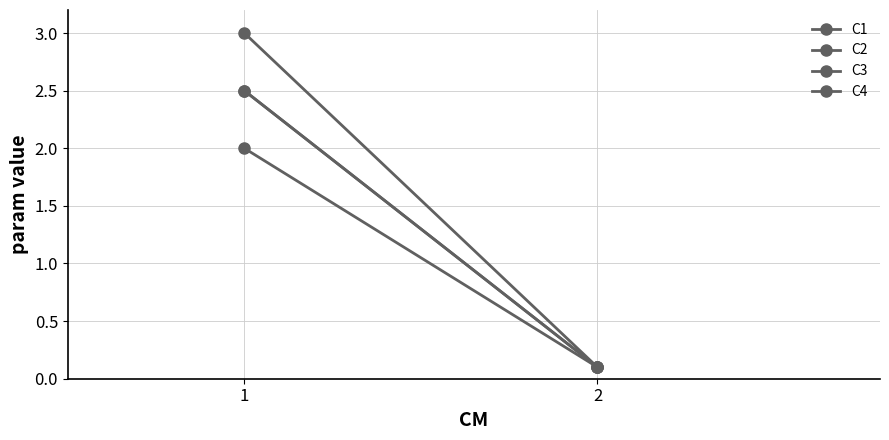

Where does the C2 series first go above 2?

1